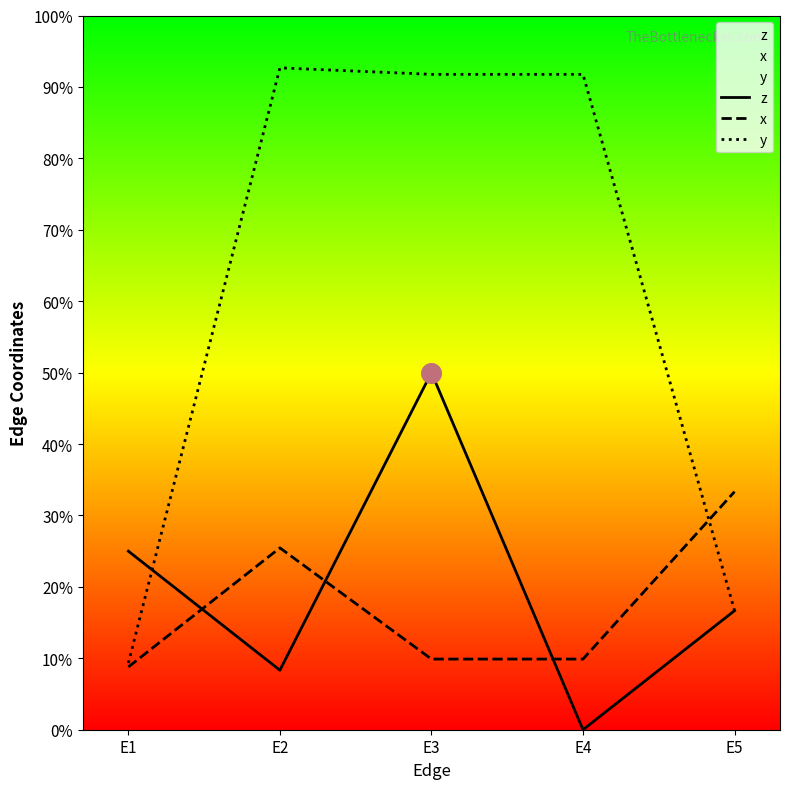

Which series reaches the maximum Y coordinate?

y